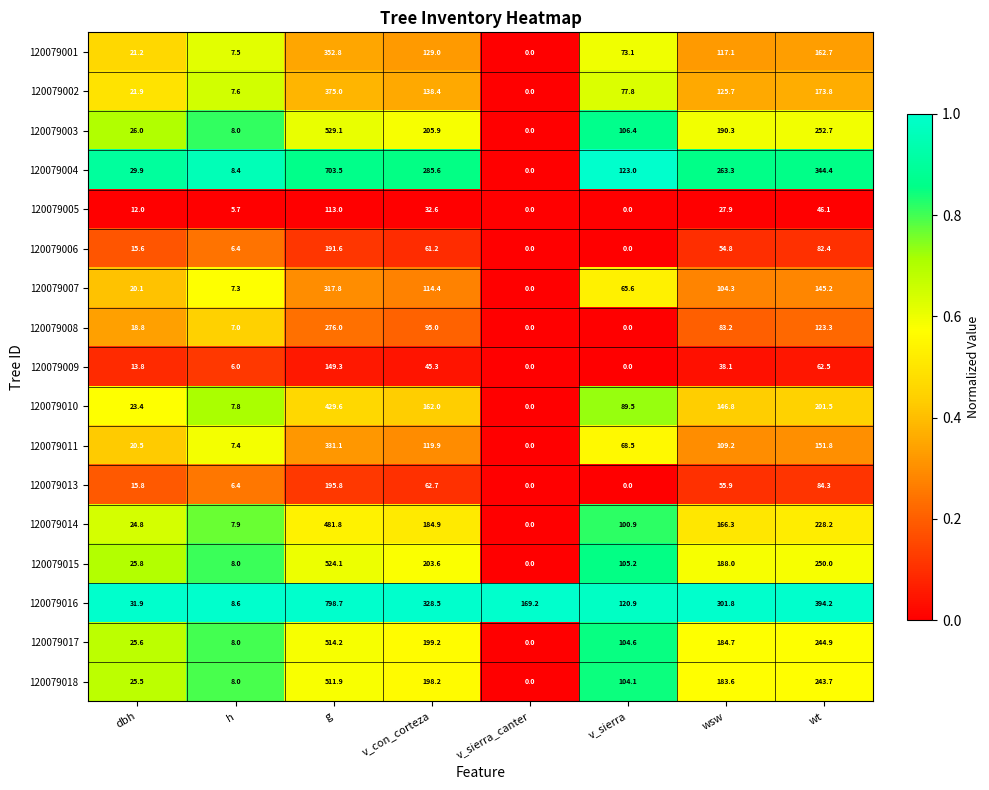

Which series has the largest total across all categories?

120079016